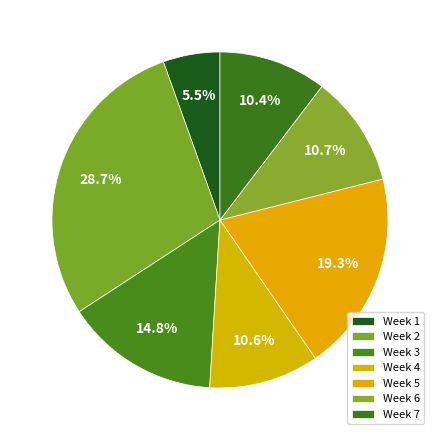

How many segments does this pie chart have?

7